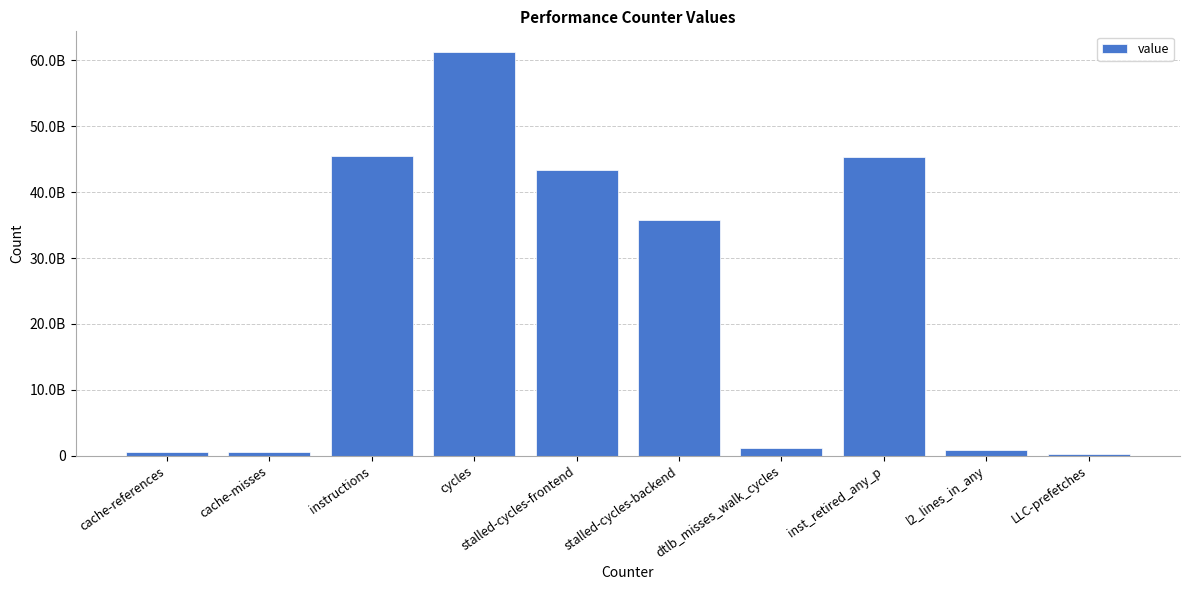

Reading right to left, list all the values displayed in this chart.

LLC-prefetches=232209745	l2_lines_in_any=844248710	inst_retired_any_p=45336870366	dtlb_misses_walk_cycles=1109640832	stalled-cycles-backend=35833918740	stalled-cycles-frontend=43289012594	cycles=61322226244	instructions=45519033174	cache-misses=557752374	cache-references=618904725